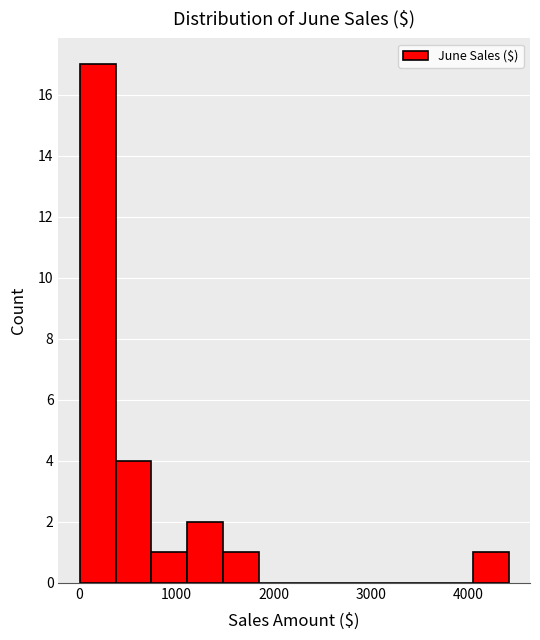

Read against the x-axis, roughly where is the centre of the tallest bar?

200